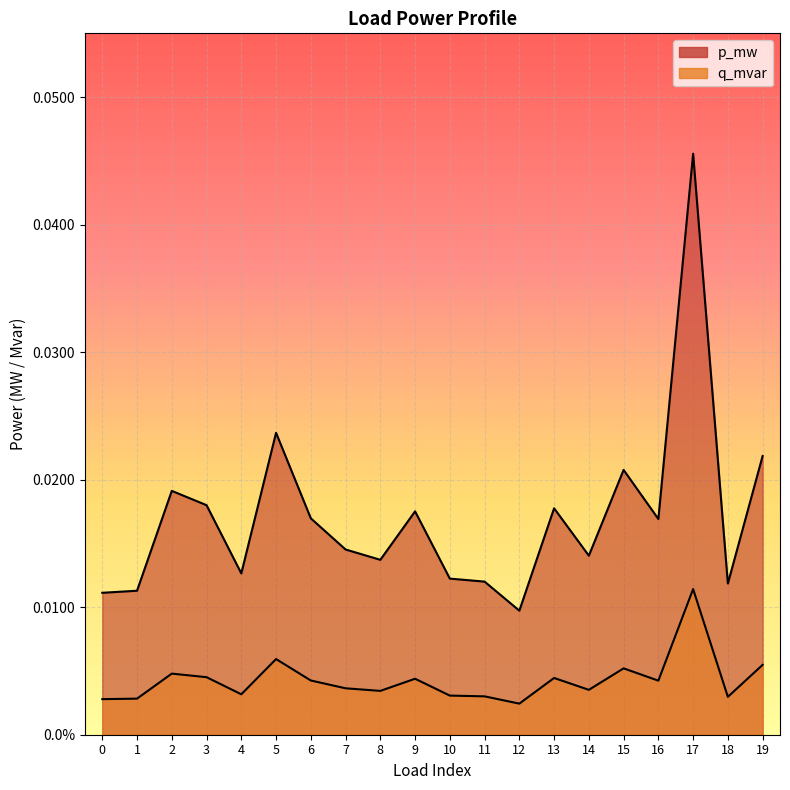

Which series has the largest range (max minus min)?

p_mw